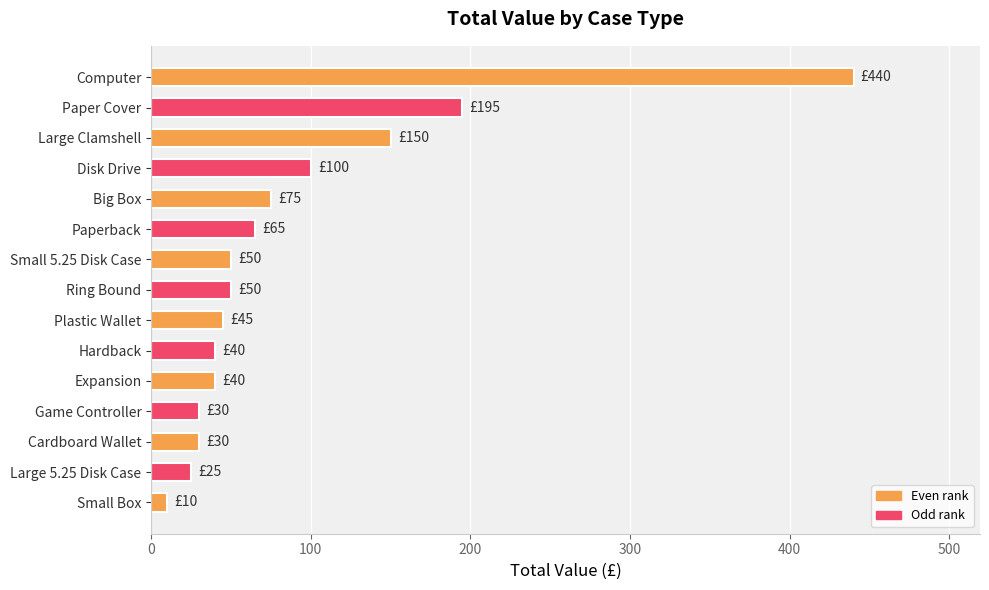

What is the sum of all values?

1345